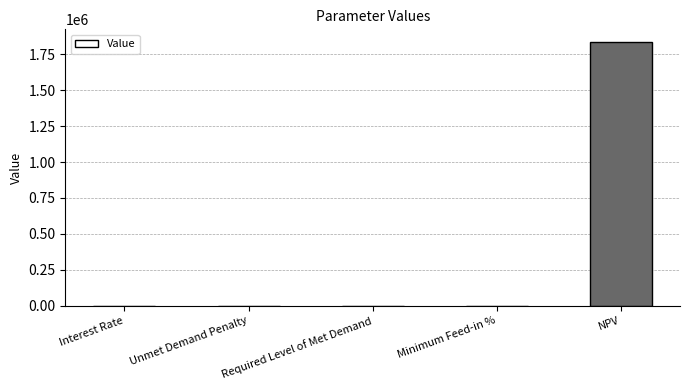

At which category does the chart reach its peak across all series?

NPV